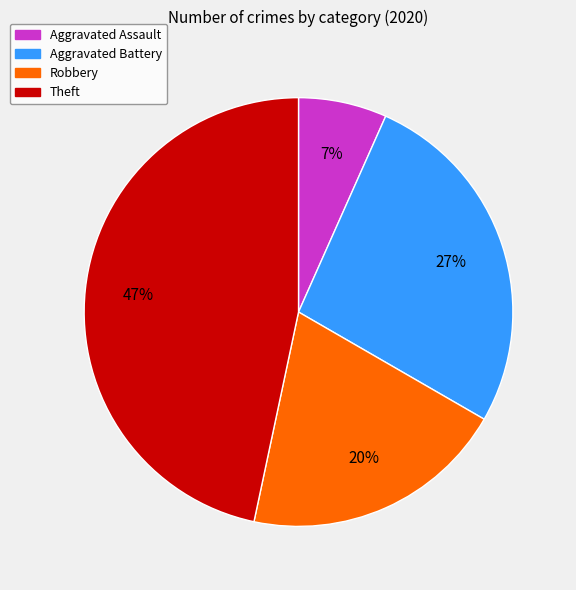

How many slices are in this pie chart?

4